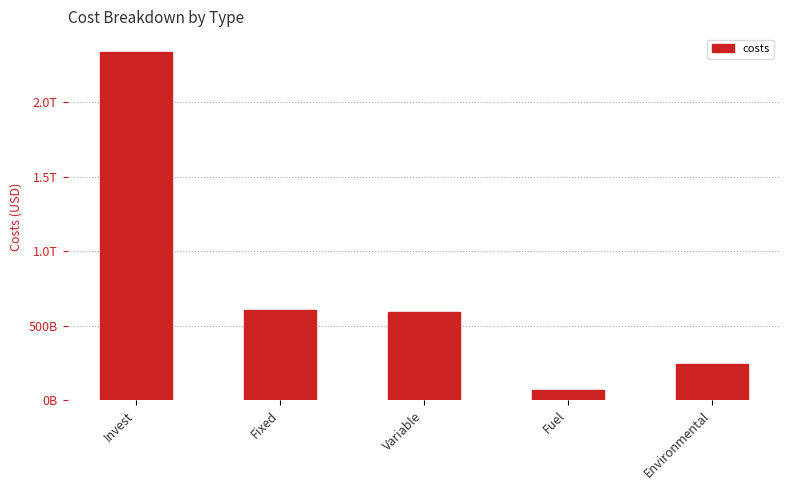

Reading right to left, what are all the values shown in this chart?

244018053782.1	67778140243.0	591101517767.3	605731616996.8	2340302503145.1